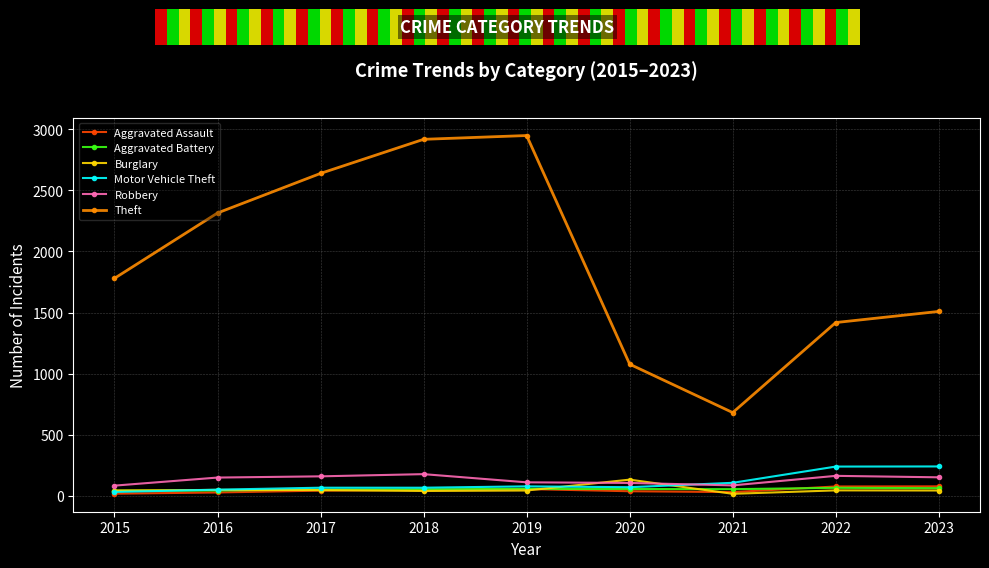

What is the minimum value for Robbery?

83